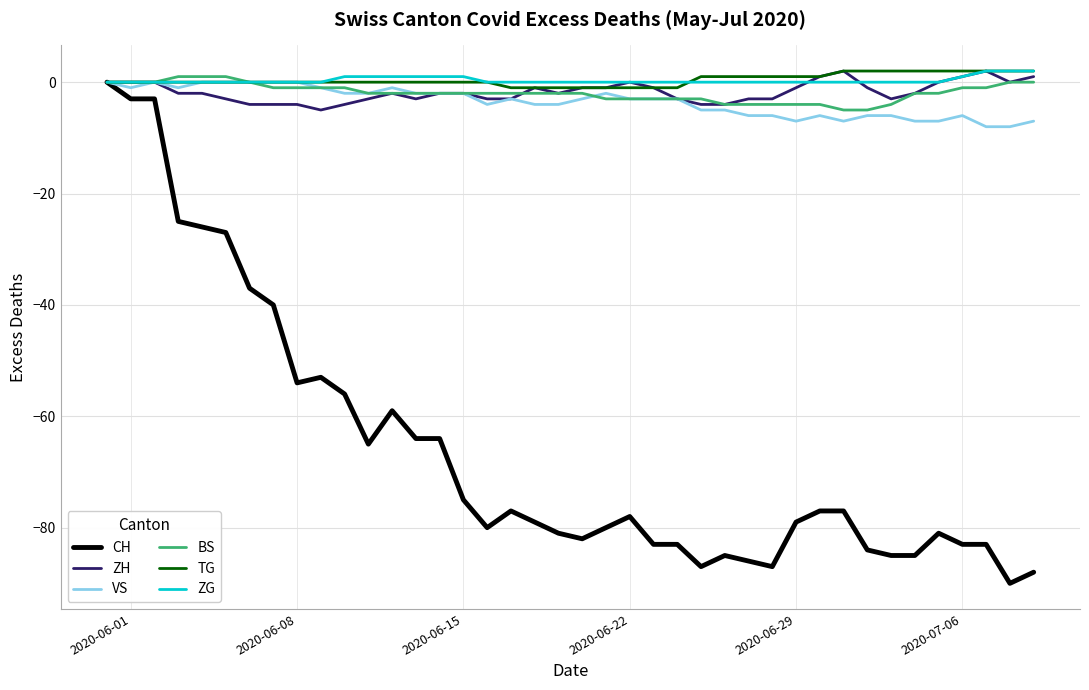

Which series has the widest spread of values?

CH